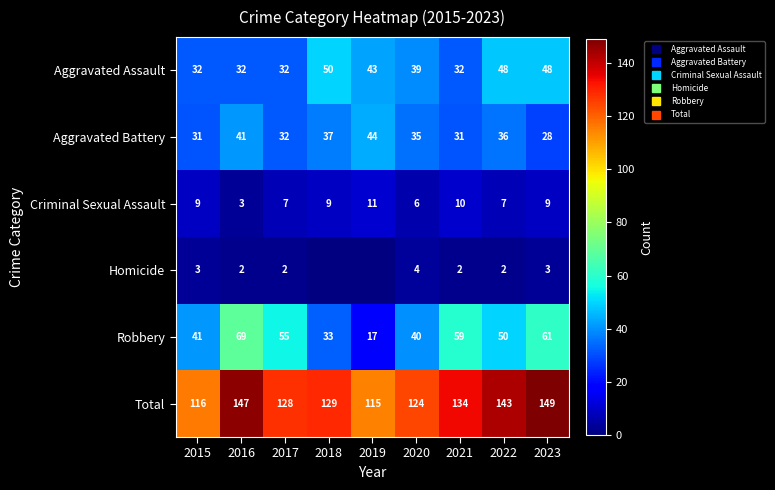

How many Criminal Sexual Assault values are between 7 and 9?

5